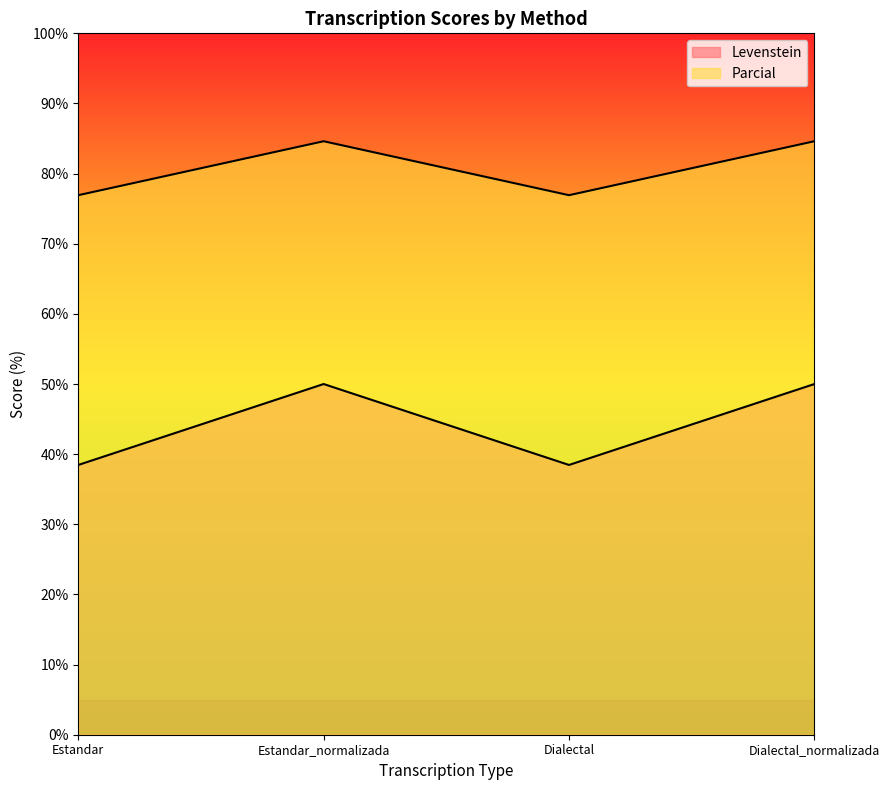

Reading left to right, list all the values displayed in this chart.

Levenstein: Estandar=38.5	Estandar_normalizada=50.0	Dialectal=38.5	Dialectal_normalizada=50.0
Parcial: Estandar=76.9	Estandar_normalizada=84.6	Dialectal=76.9	Dialectal_normalizada=84.6